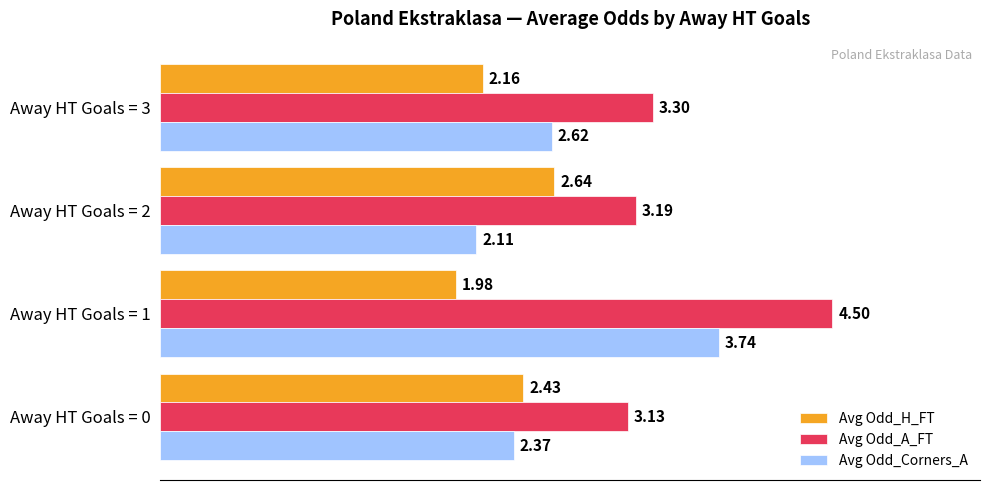

What is the sum of all Avg Odd_Corners_A values?

10.8